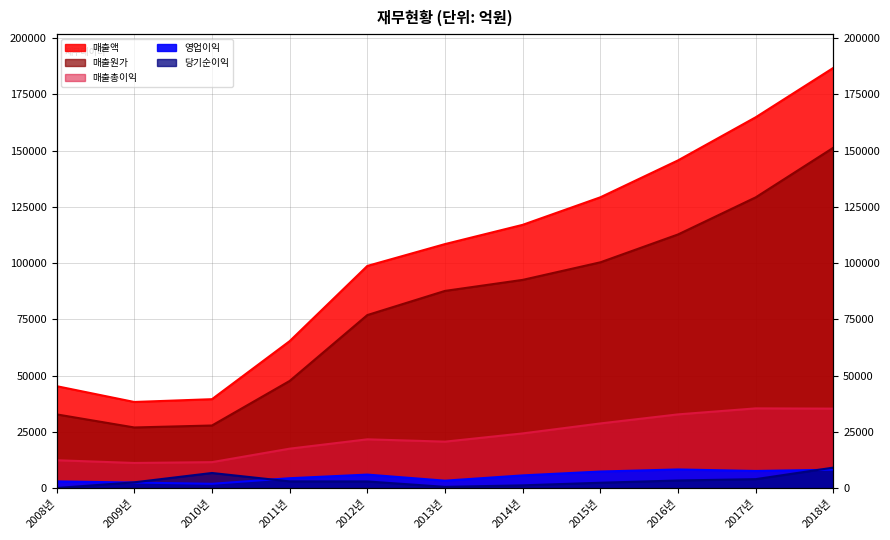

How many interior local valleys does the 영업이익 series have?

3